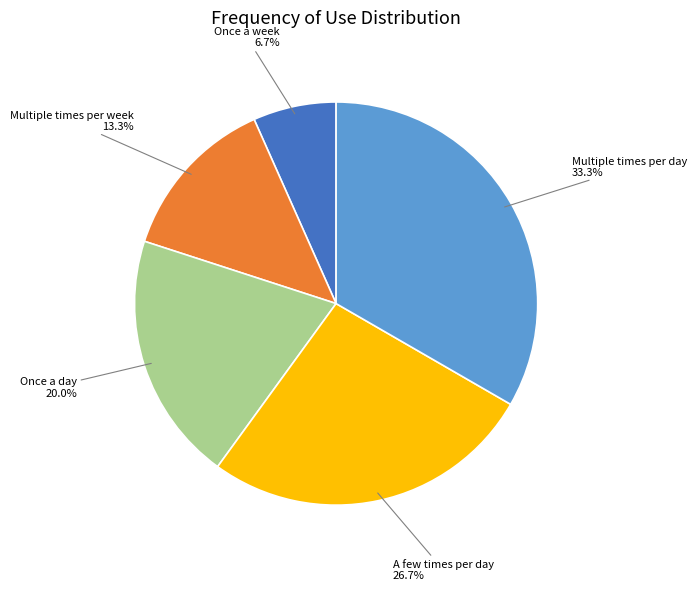

Is there any slice that represents more than half of the pie?

No